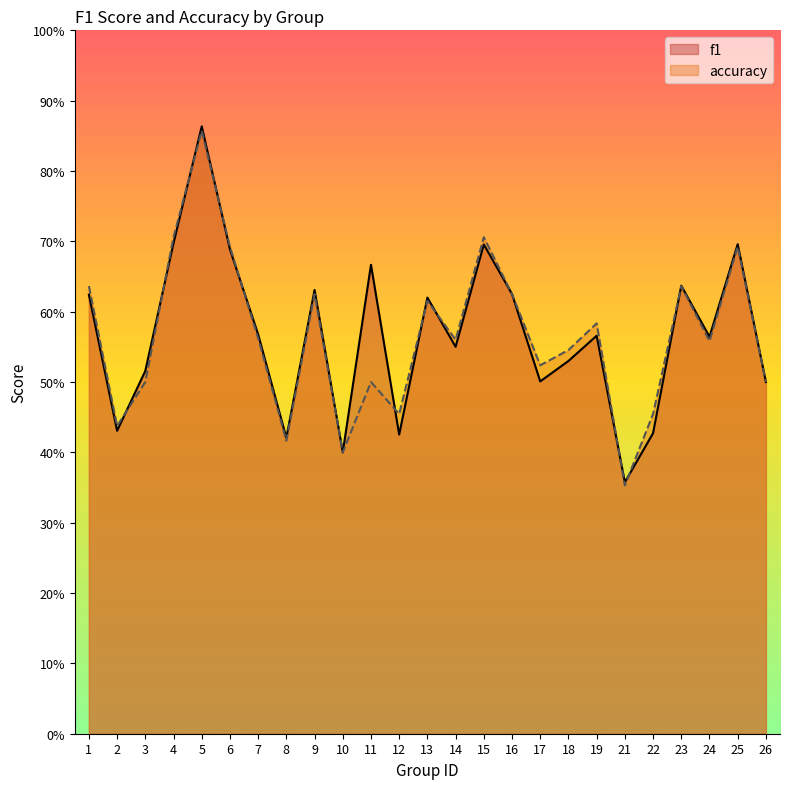

What is the difference between the maximum and minimum values in the f1 series?

0.5